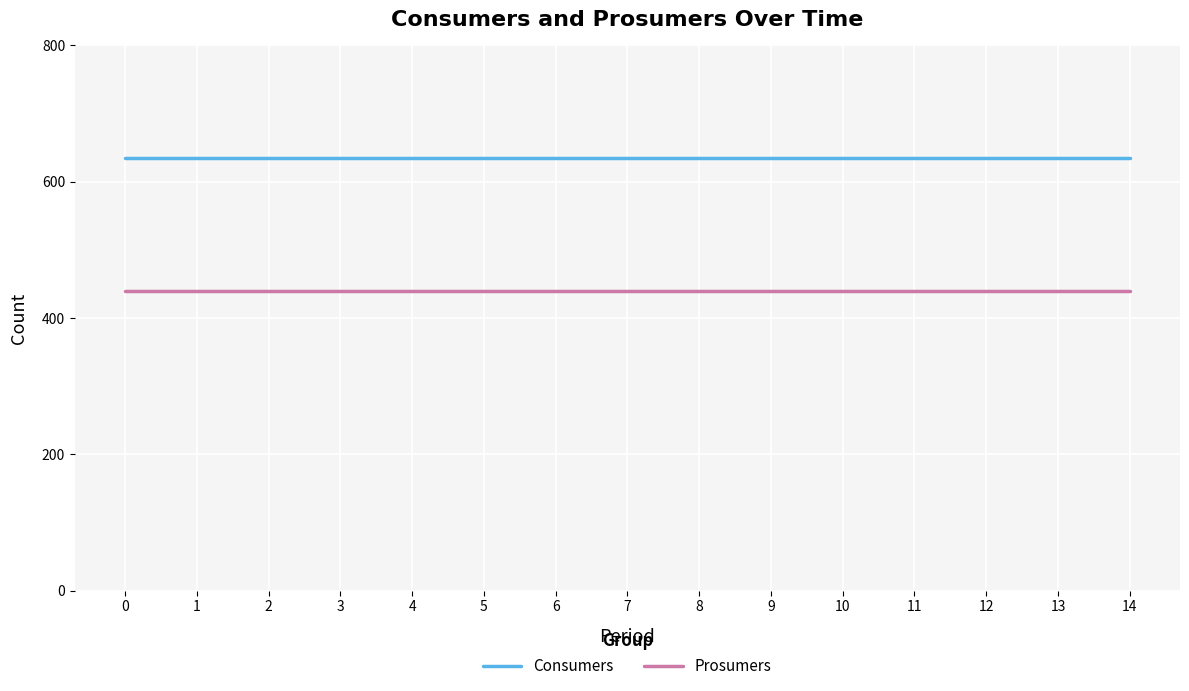

Which series has the largest total across all categories?

Consumers